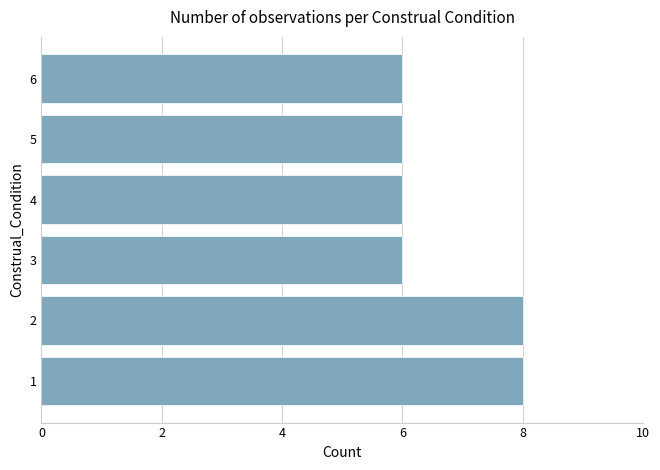

Reading bottom to top, list all the values displayed in this chart.

8	8	6	6	6	6